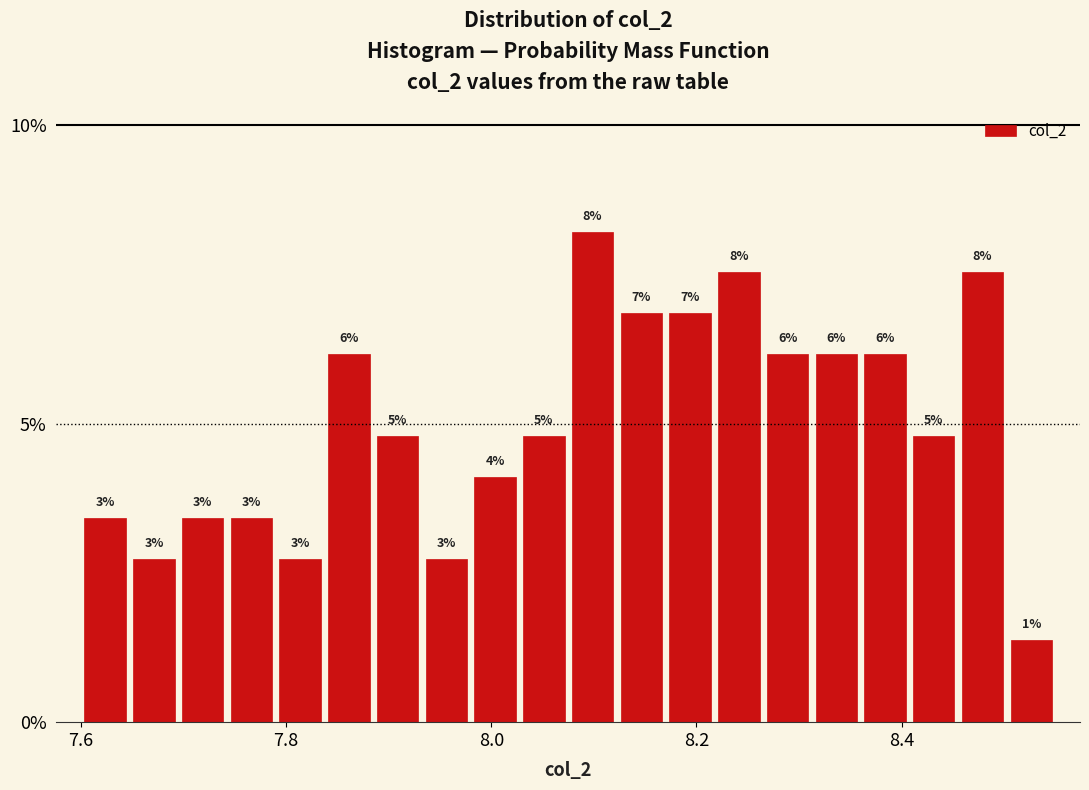

Around what value on the x-axis is the tallest bar? Give the approximate position of its centre, as read against the axis.

8.10